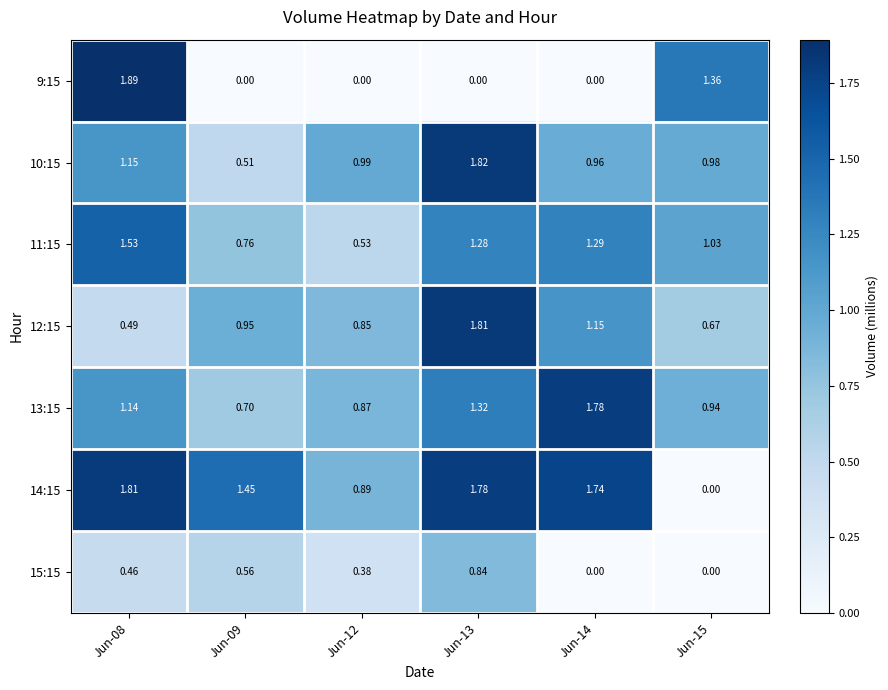

Is the value of 11:15 at Jun-15 greater than the value of 9:15 at Jun-09?

Yes